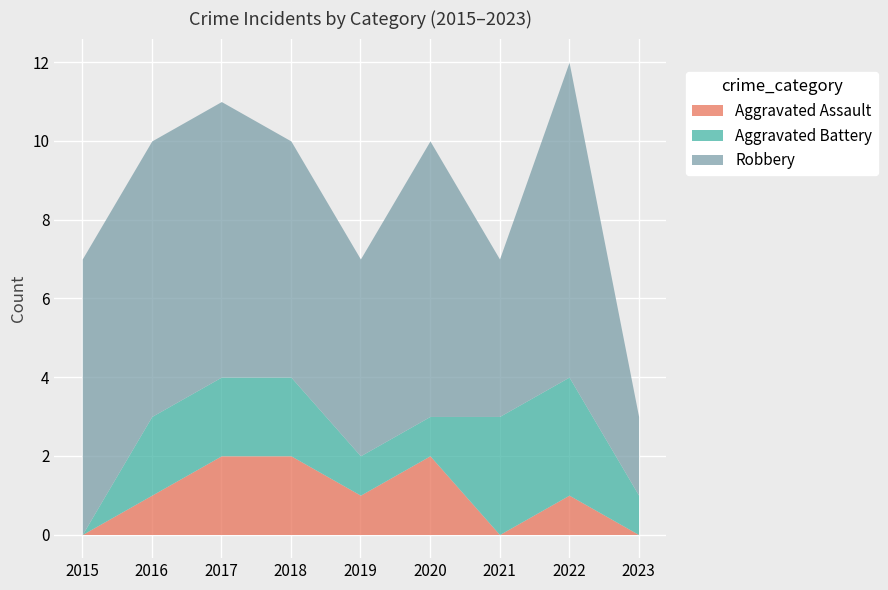

What is the spread (max minus min) of values at 2017?

5